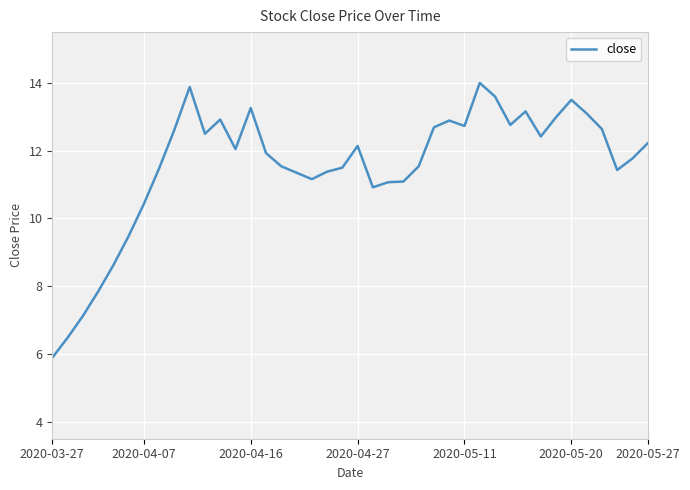

Count the number of values greater than 12.

20